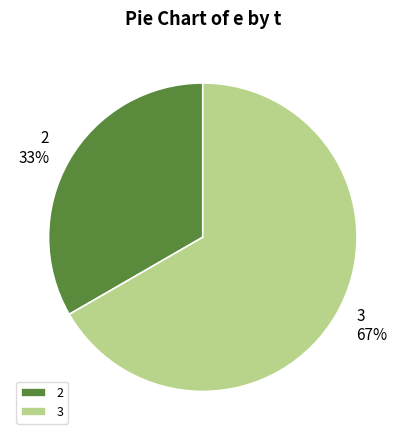

What is the majority slice?

3